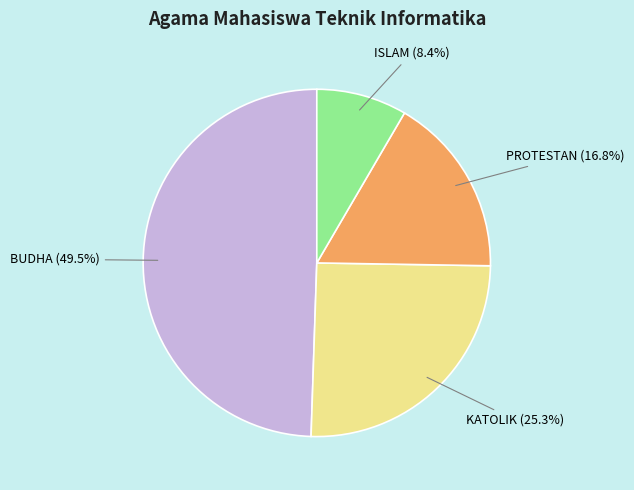

Between KATOLIK and BUDHA, which is larger?

BUDHA